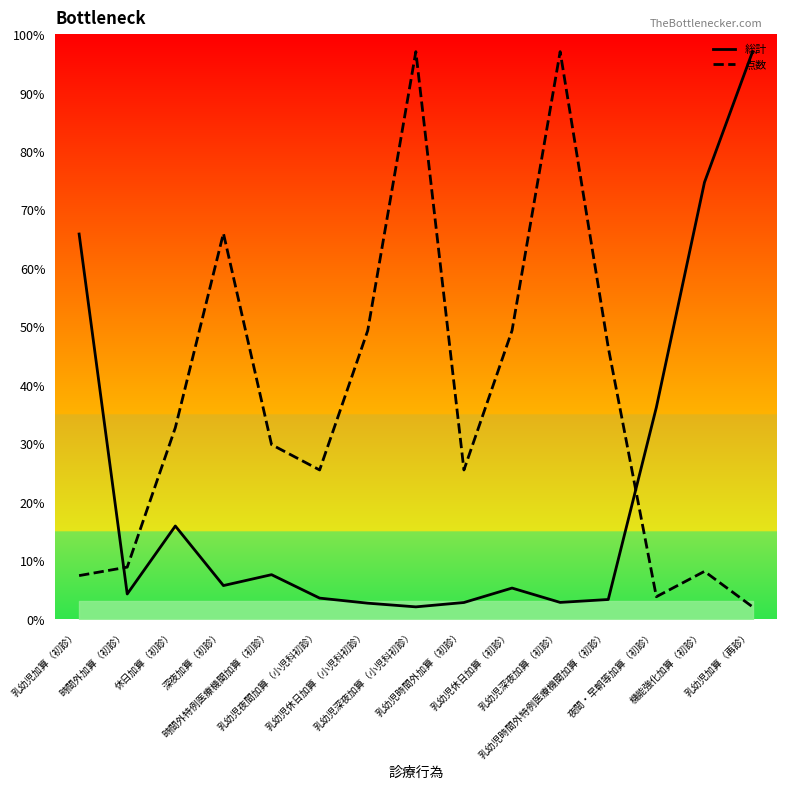

Is it true that 点数 equals 8.1 at 機能強化加算（初診）?

True